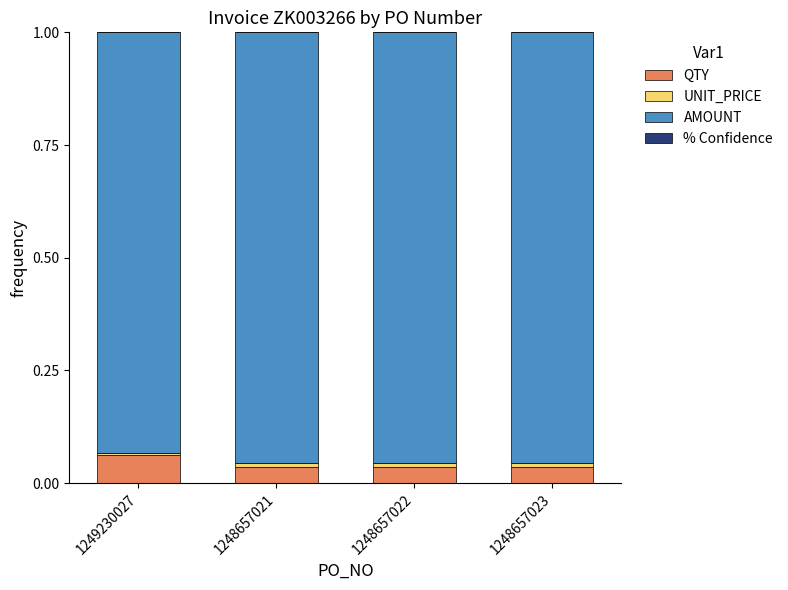

How many data points does each series have?

4